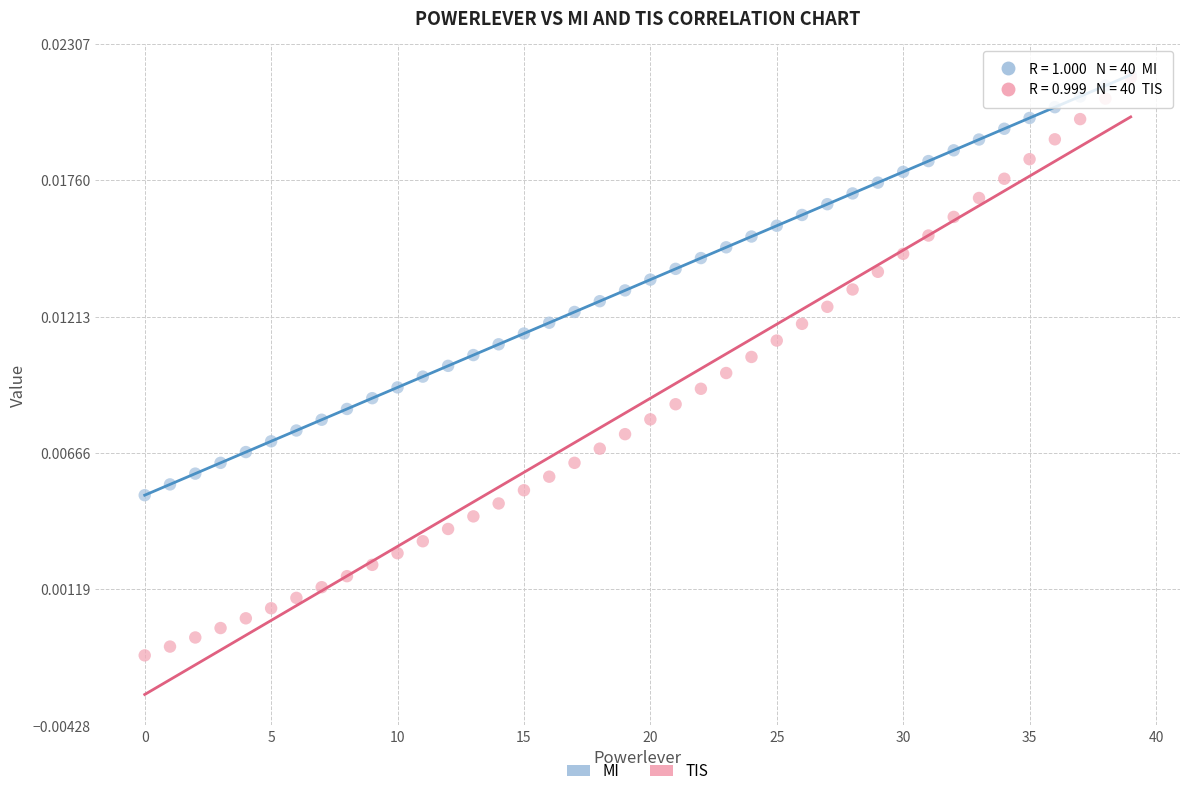

Which series has the widest spread of Y values?

TIS